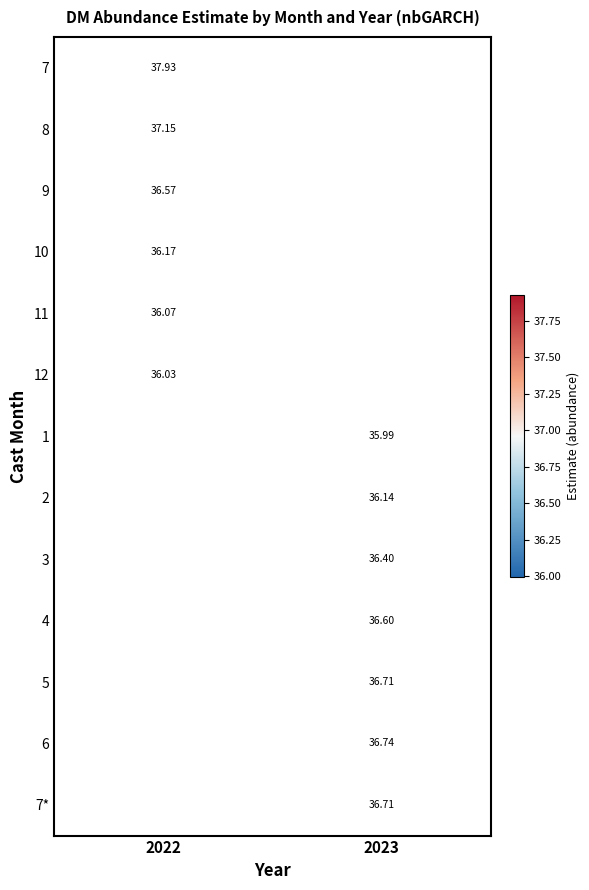

Is the value of 1 at 2023 greater than the value of 7 at 2022?

No